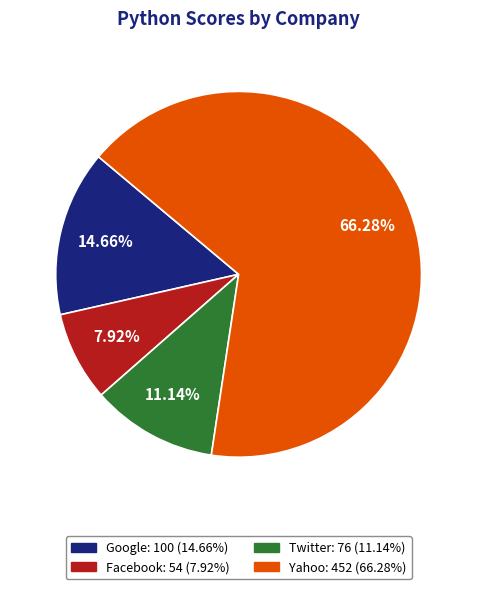

To the nearest percent, what portion does Google represent?

15%